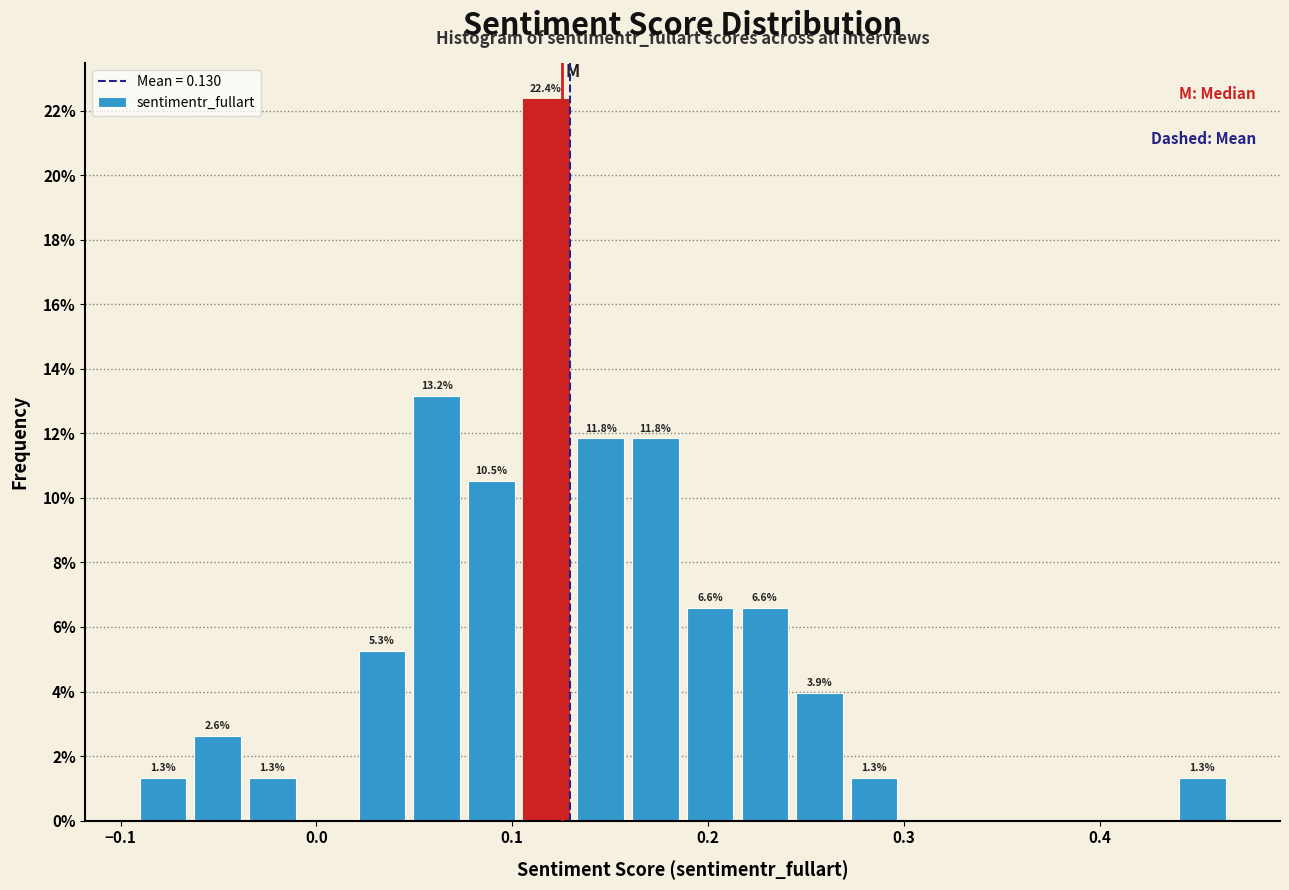

Around what value on the x-axis is the tallest bar? Give the approximate position of its centre, as read against the axis.

0.12